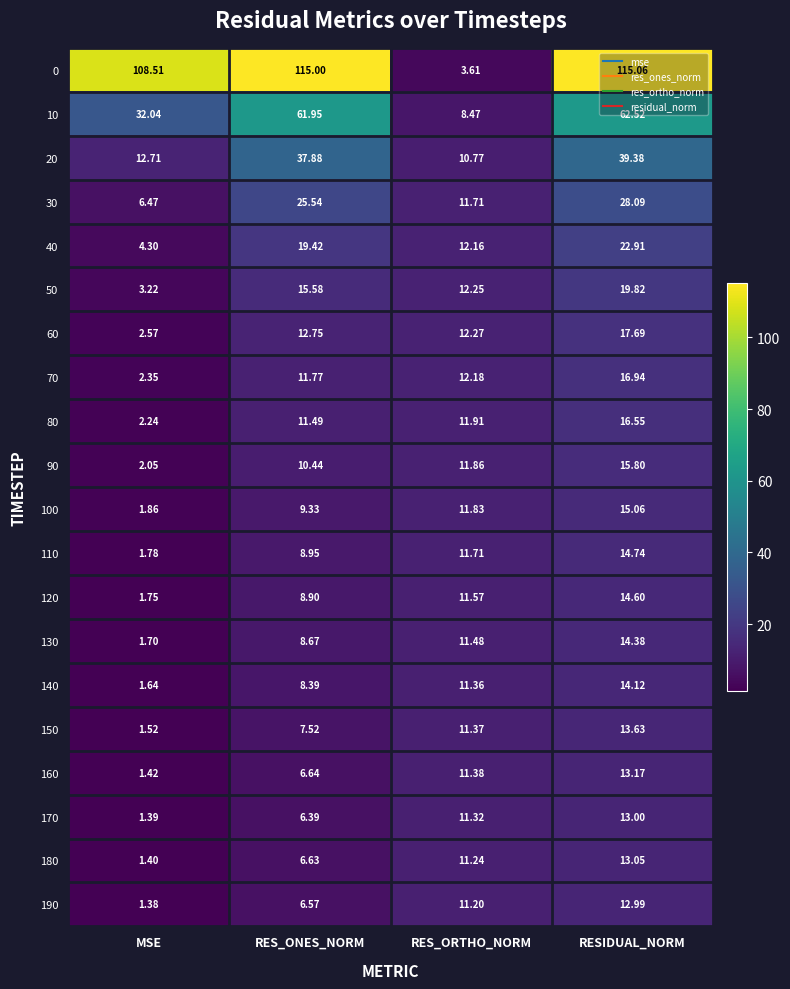

What is the maximum value shown in the chart?

115.1